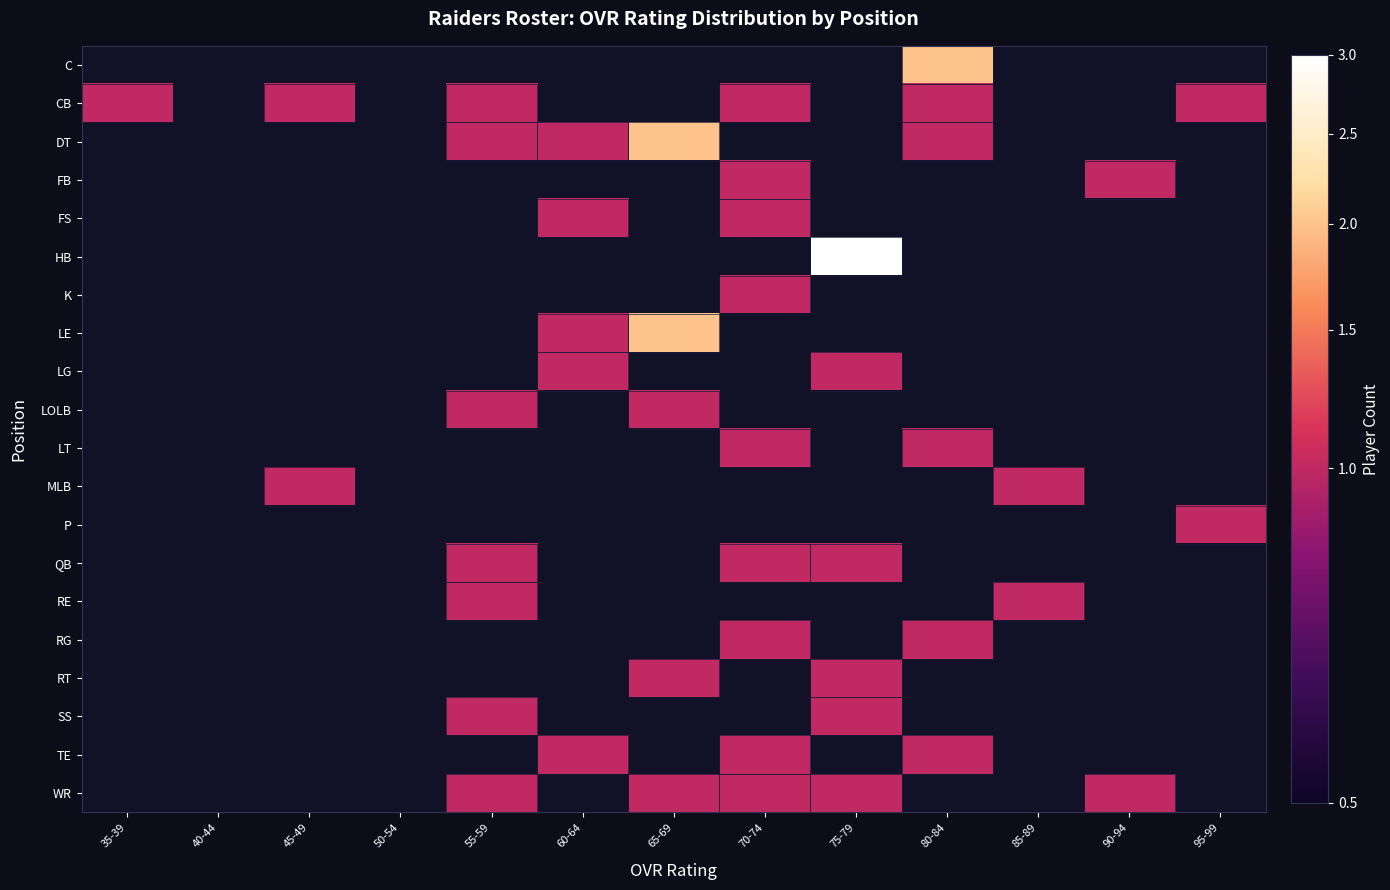

Which series has the largest total across all categories?

CB